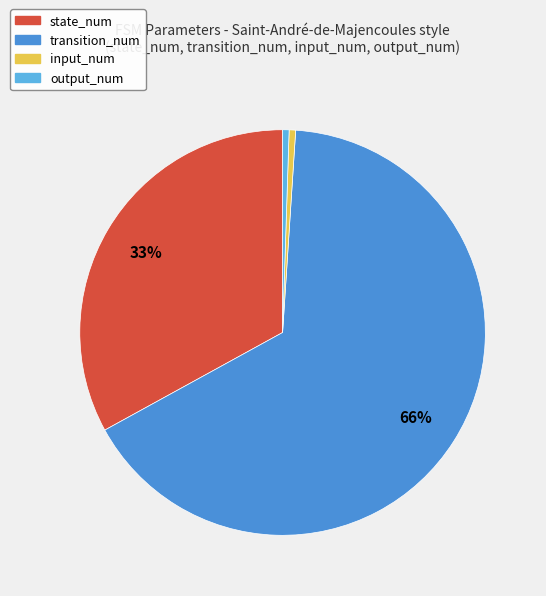

To the nearest percent, what is the combined percentage of transition_num and input_num?

66%